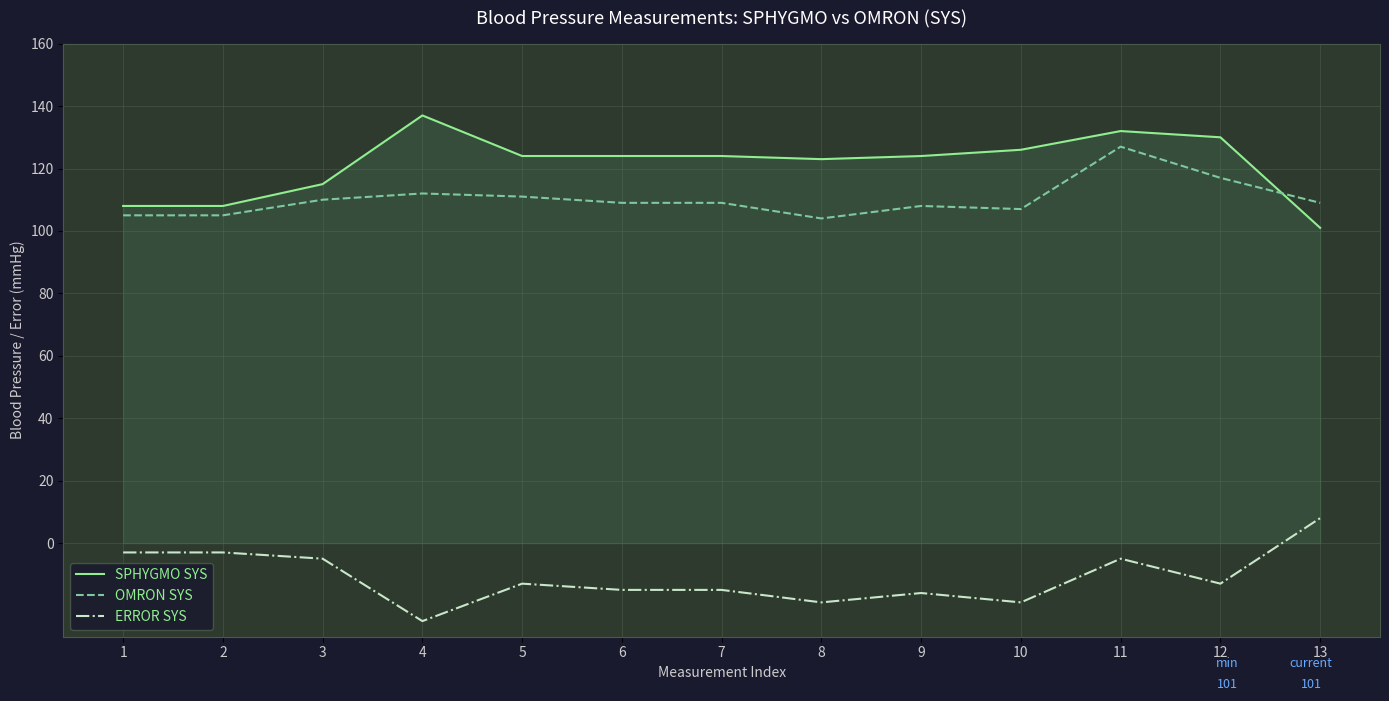

Reading right to left, what are all the values shown in this chart?

SPHYGMO SYS: 101	130	132	126	124	123	124	124	124	137	115	108	108
OMRON SYS: 109	117	127	107	108	104	109	109	111	112	110	105	105
ERROR SYS: 8	-13	-5	-19	-16	-19	-15	-15	-13	-25	-5	-3	-3